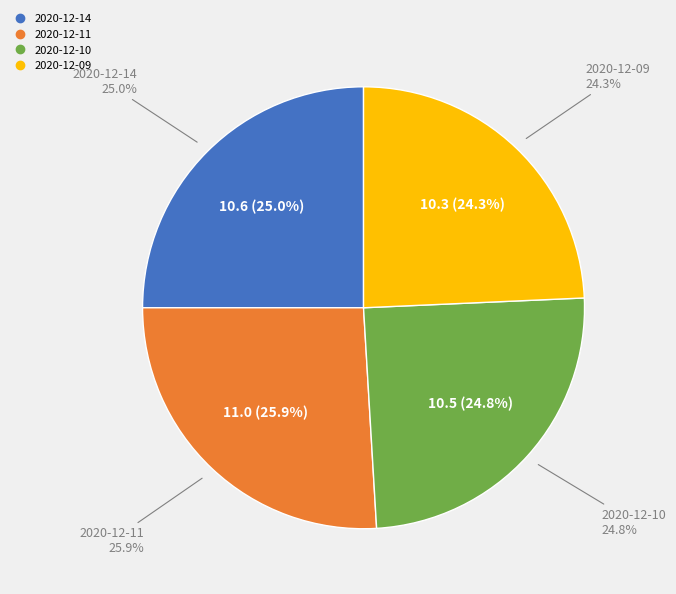

Is there a majority slice in this chart?

No